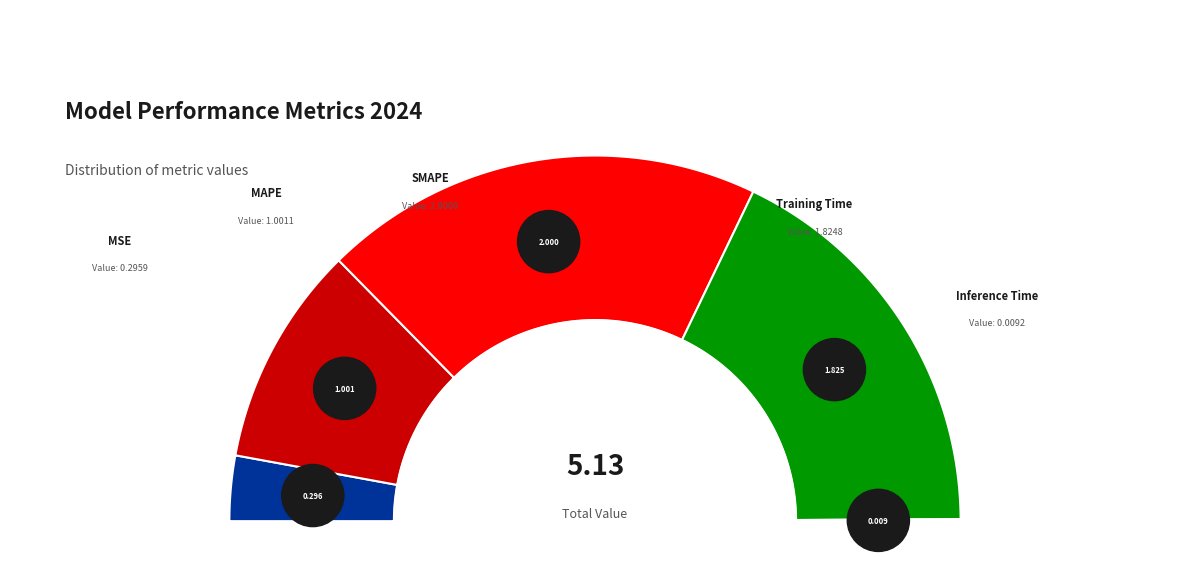

Rank the categories by value from highest to lowest.

SMAPE, Training Time, MAPE, MSE, Inference Time